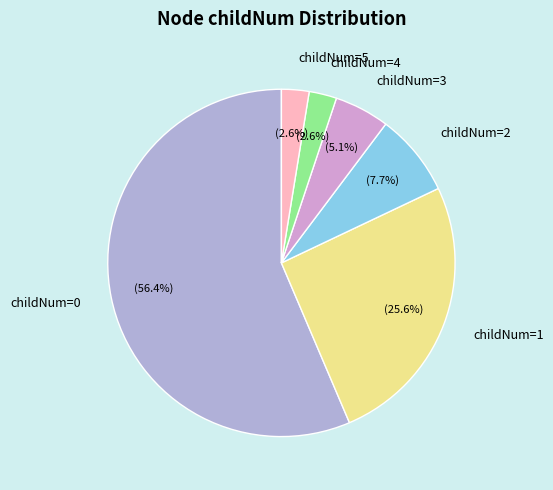

Is childNum=0 the majority of the pie?

Yes